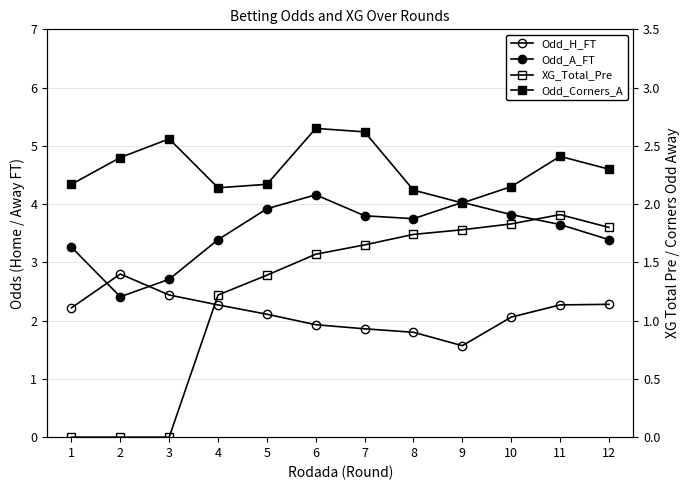

What is the total value across all series at 3?

7.7